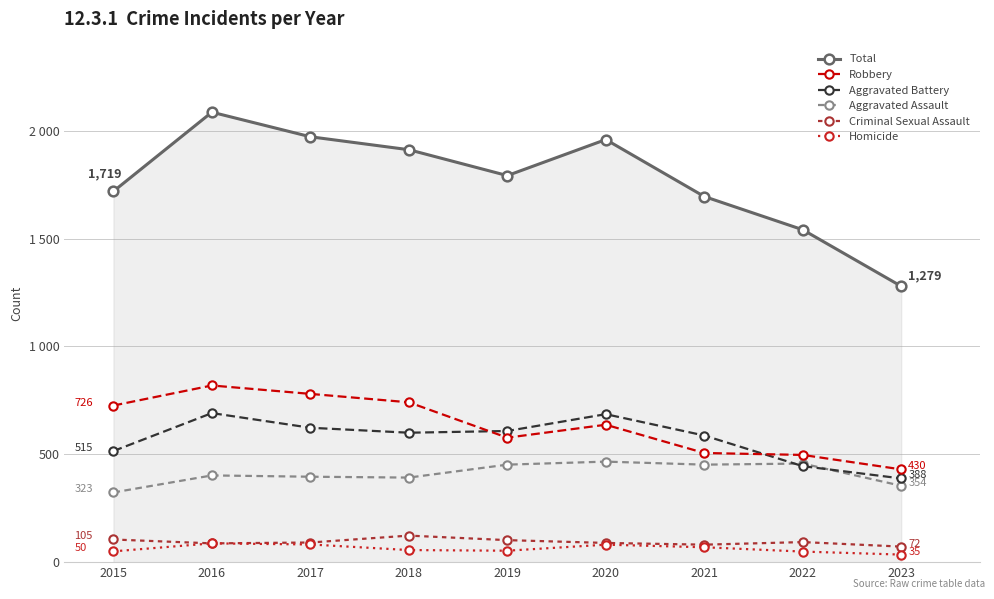

What are all the series names shown in the legend?

Total, Robbery, Aggravated Battery, Aggravated Assault, Criminal Sexual Assault, Homicide